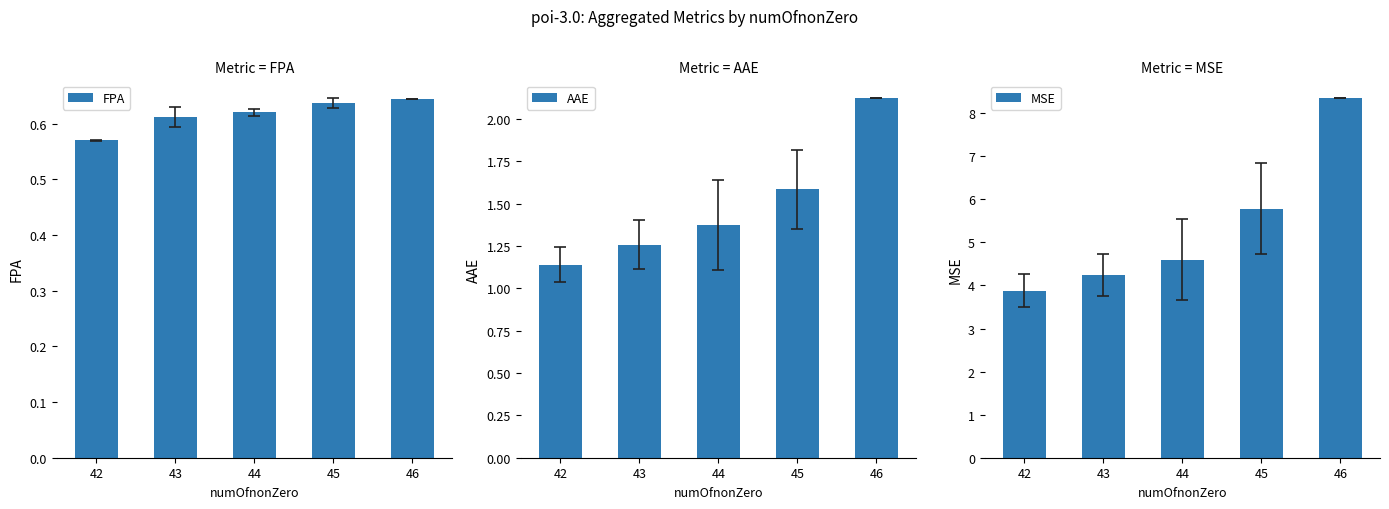

At which label does AAE reach its minimum?

42